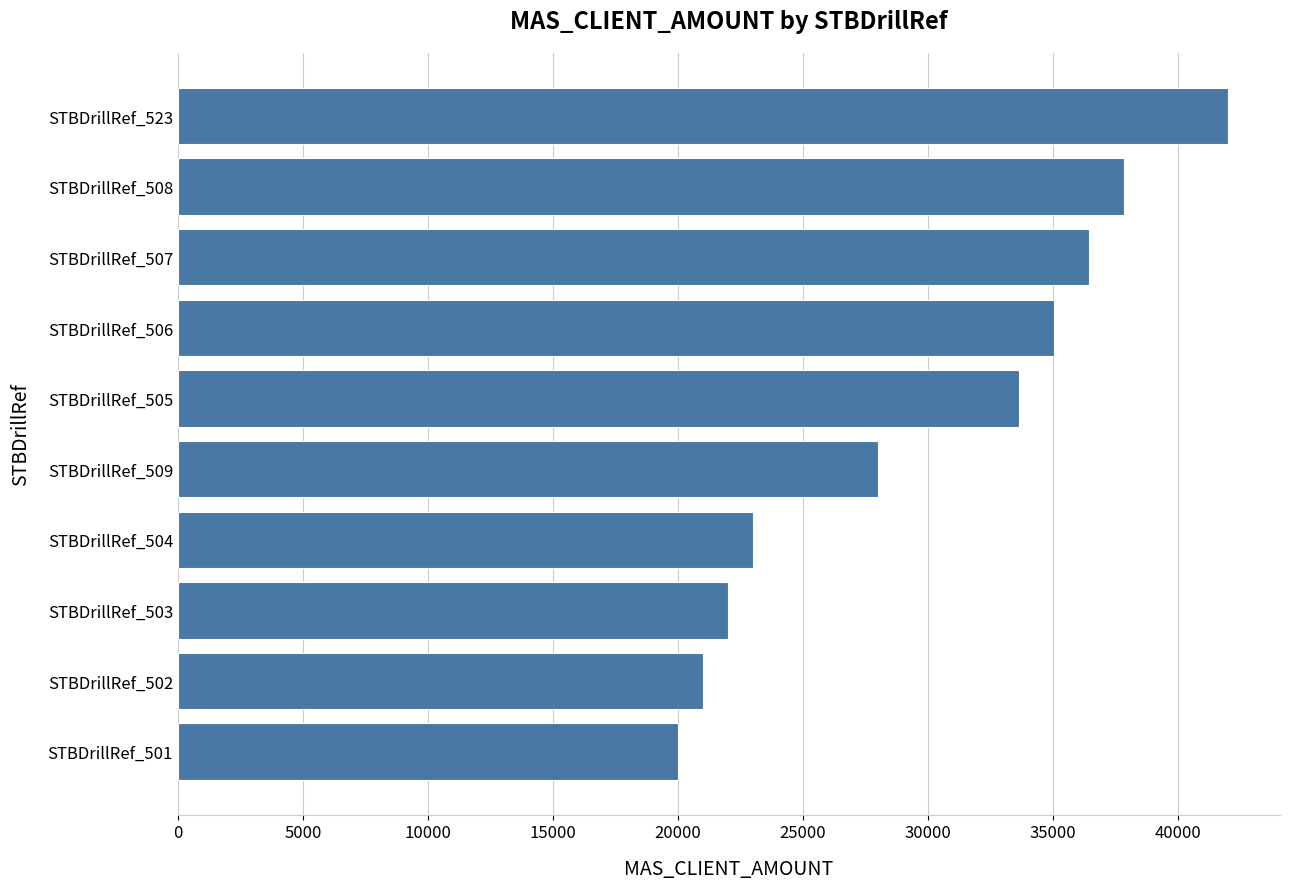

Is it true that the value at STBDrillRef_505 is 53414.4?

False